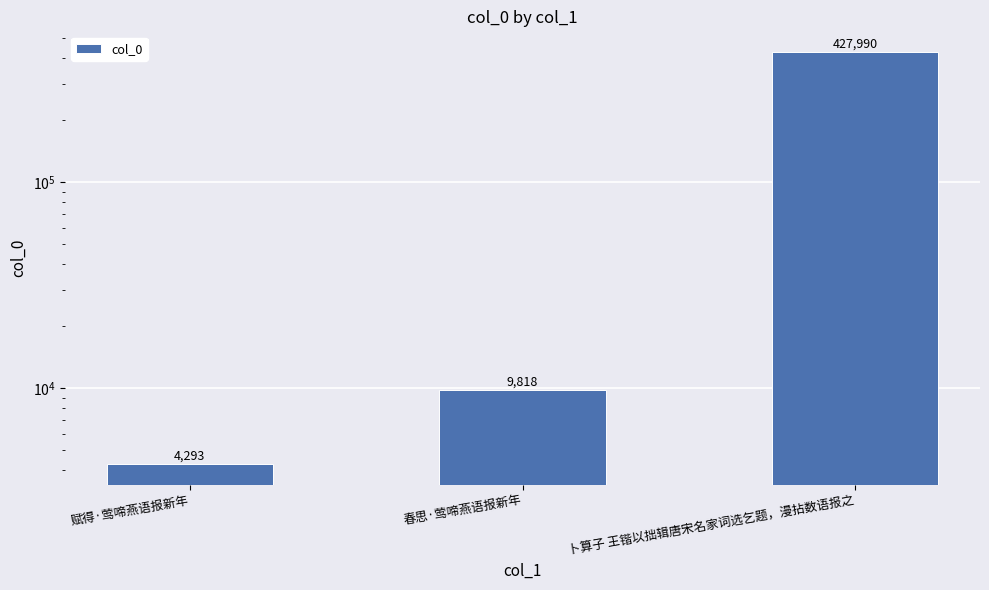

Reading left to right, what are all the values shown in this chart?

4293	9818	427990